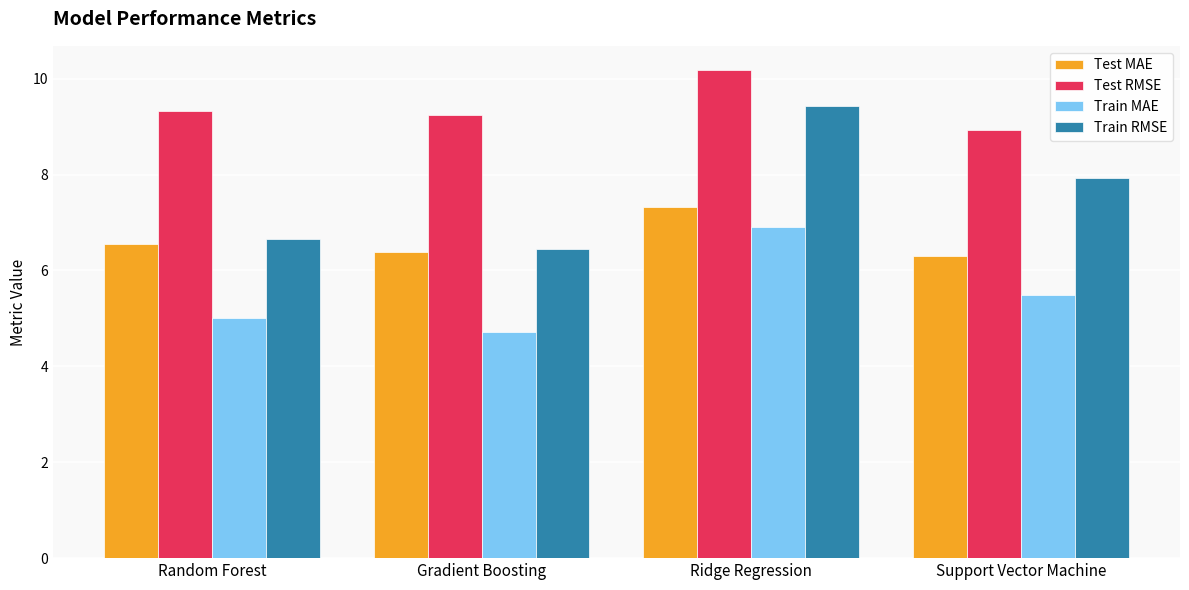

What is the difference between the maximum and minimum values in the Train MAE series?

2.2